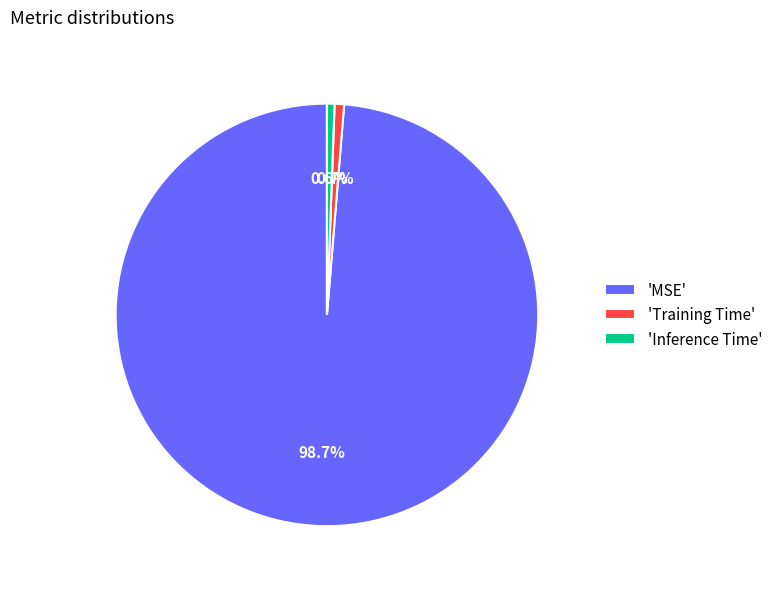

Which has a higher value, 'Inference Time' or 'MSE'?

'MSE'